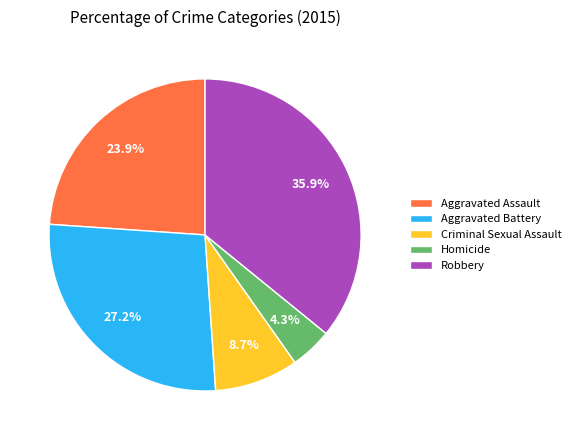

Does any single category account for the majority?

No